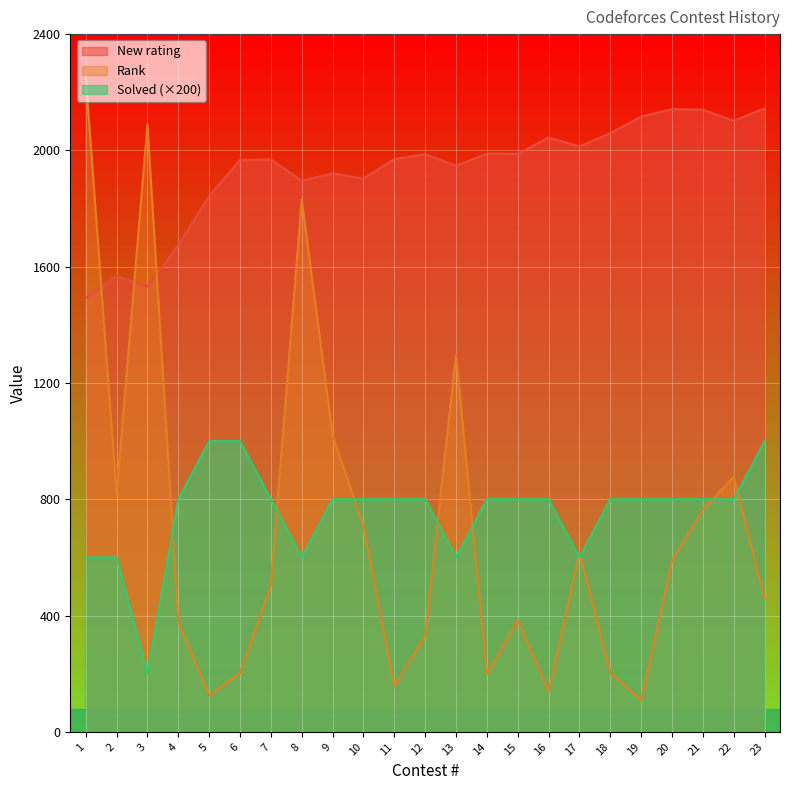

How many interior local peaks does the Rank series have?

6